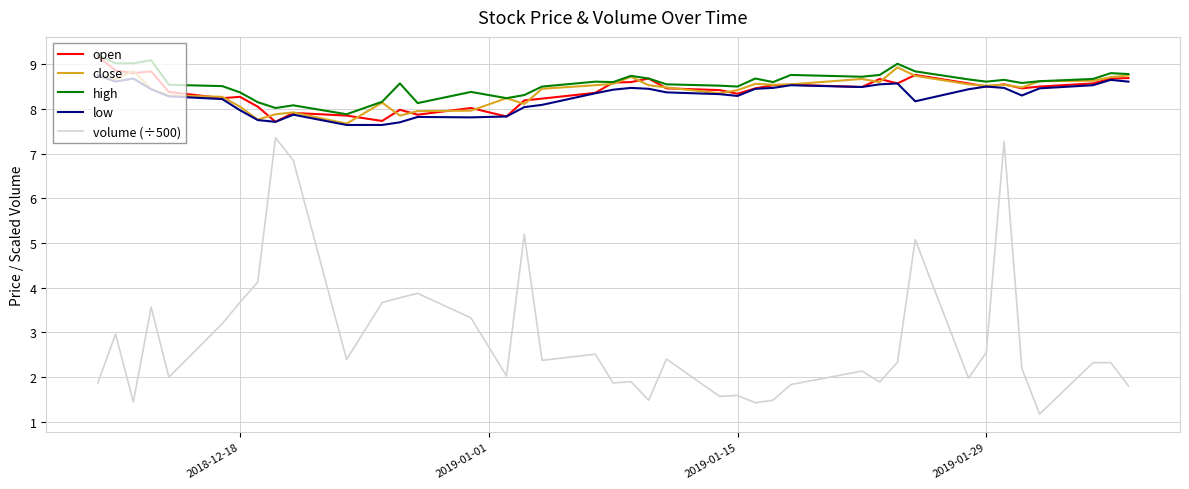

True or false: close and volume (÷500) intersect in this chart.

False